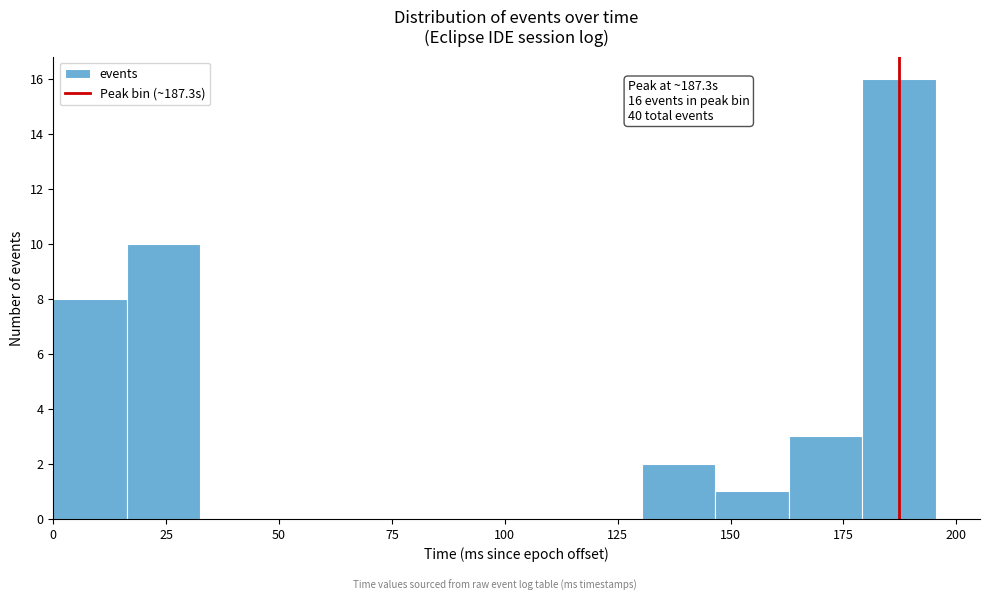

Read against the x-axis, roughly where is the centre of the tallest bar?

185